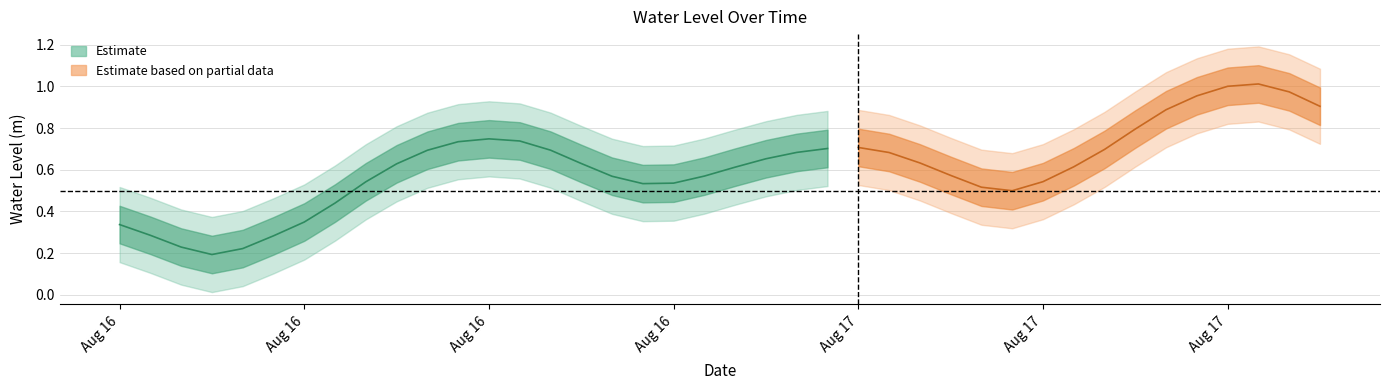

Between 2024-08-16 20:00:00 and 2024-08-16 10:00:00, which is larger?

2024-08-16 10:00:00